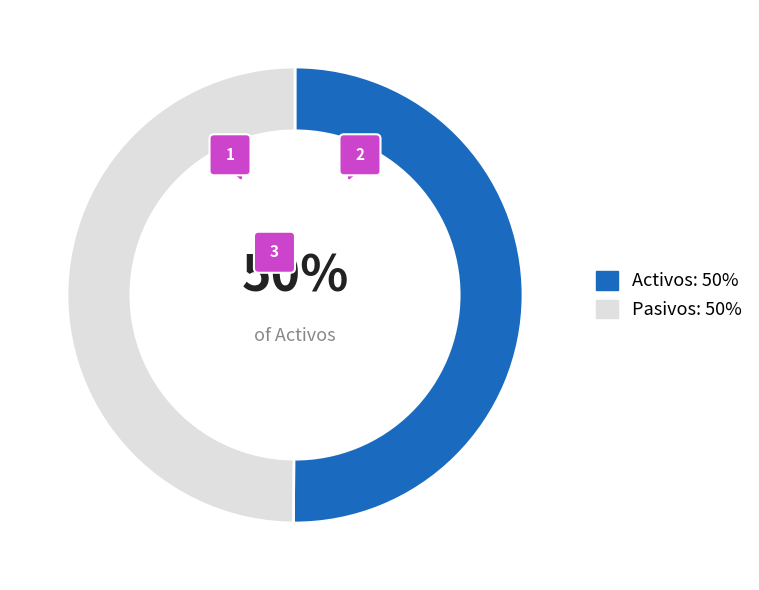

At 01-10-1999, list the series in order from largest to smallest.

Pasivos, Activos